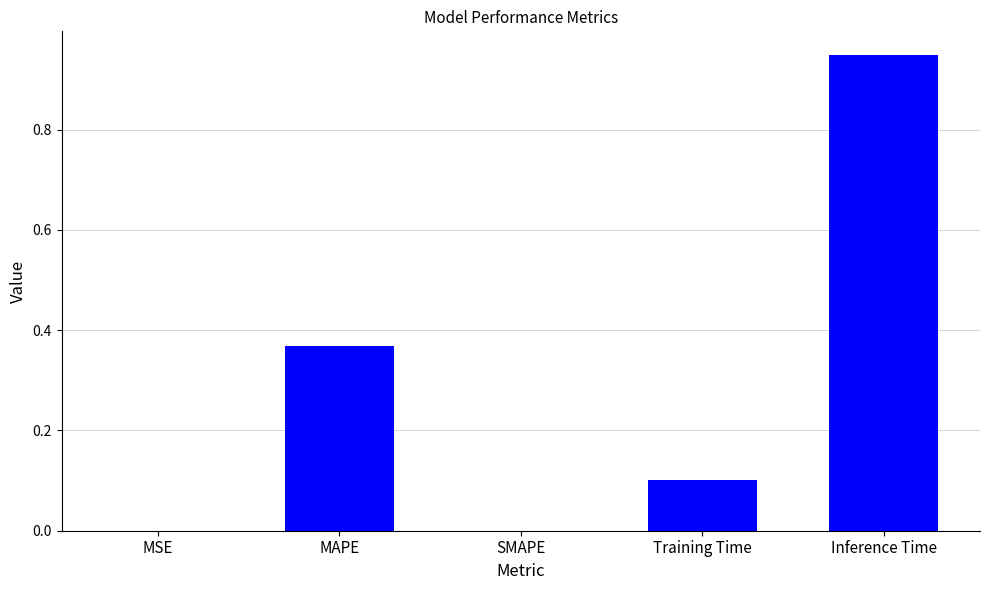

What is the change in value from MAPE to Inference Time?

+0.6